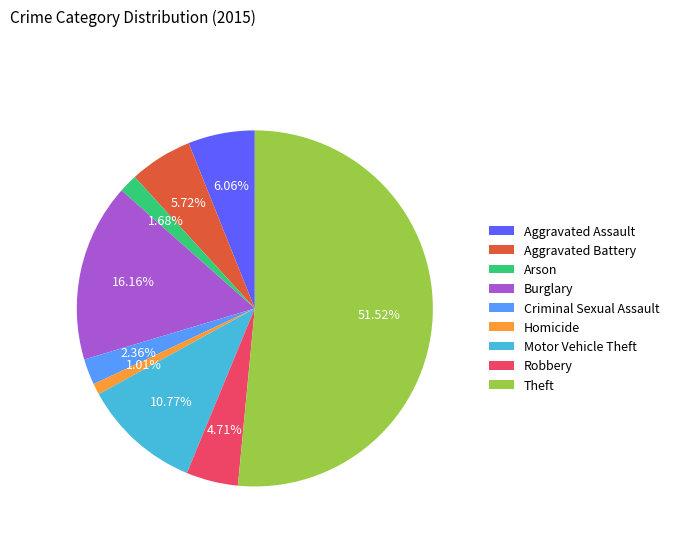

Does any single category account for the majority?

Yes